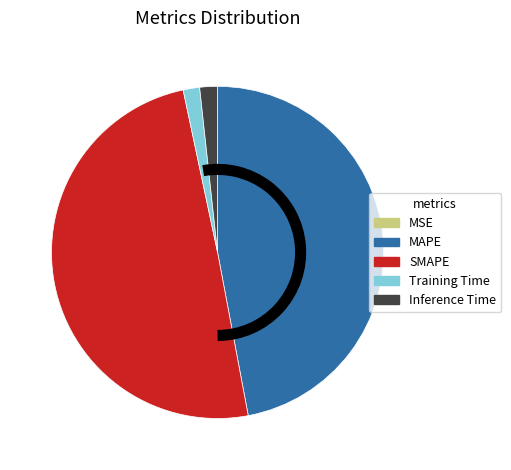

What is the largest slice in the pie chart?

SMAPE